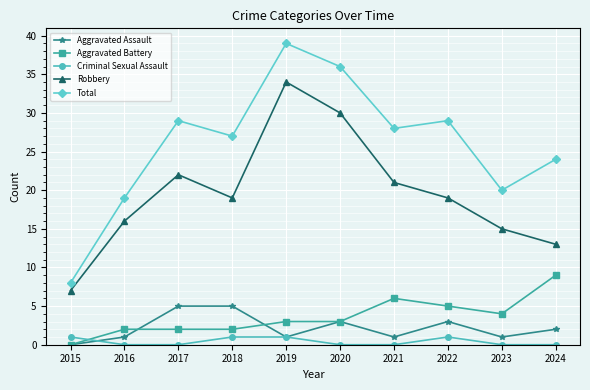

What is the difference between the Total values at 2015 and 2016?

11